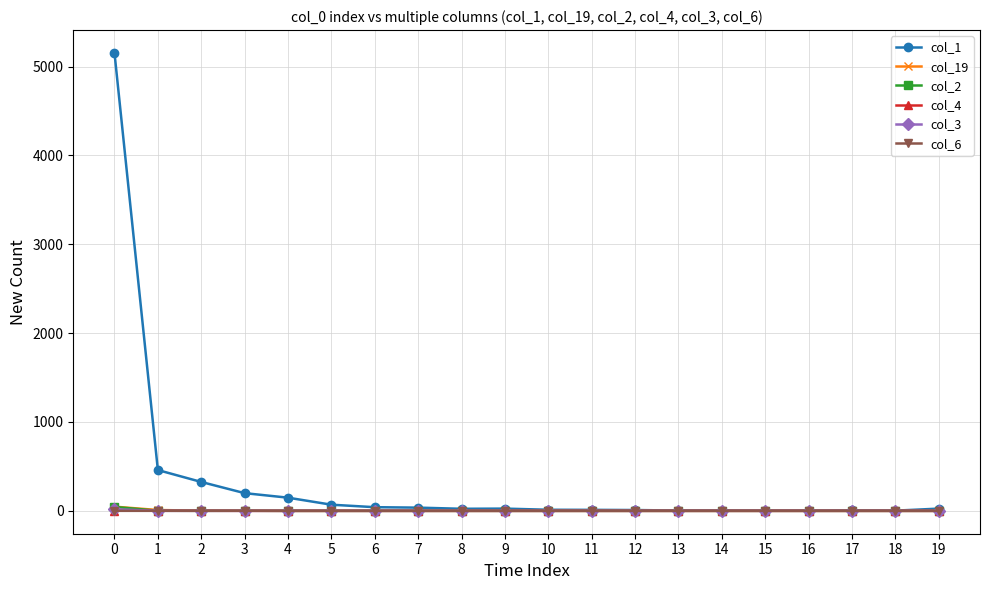

The value of col_6 at 16 is 0. True or false?

True